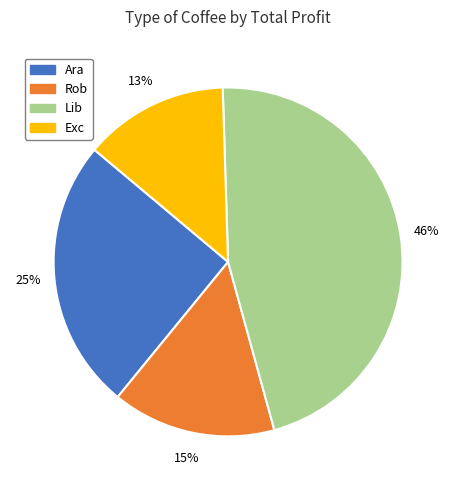

To the nearest percent, what portion does Lib represent?

46%